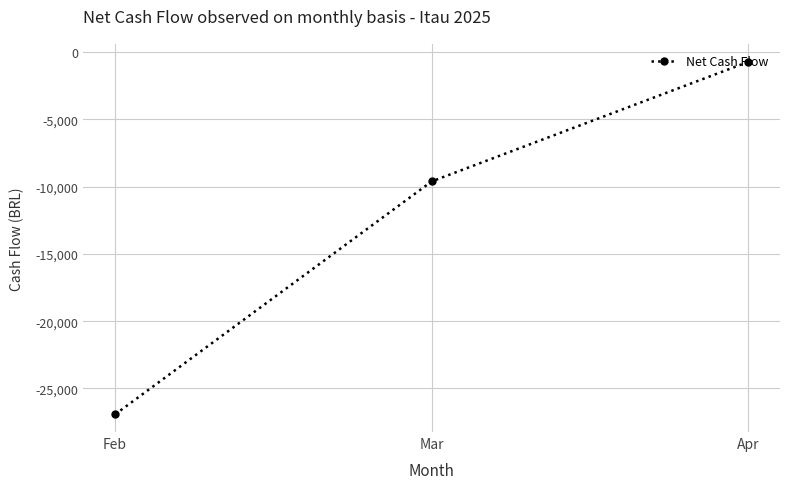

Is it true that the value at Mar is -12819.7?

False